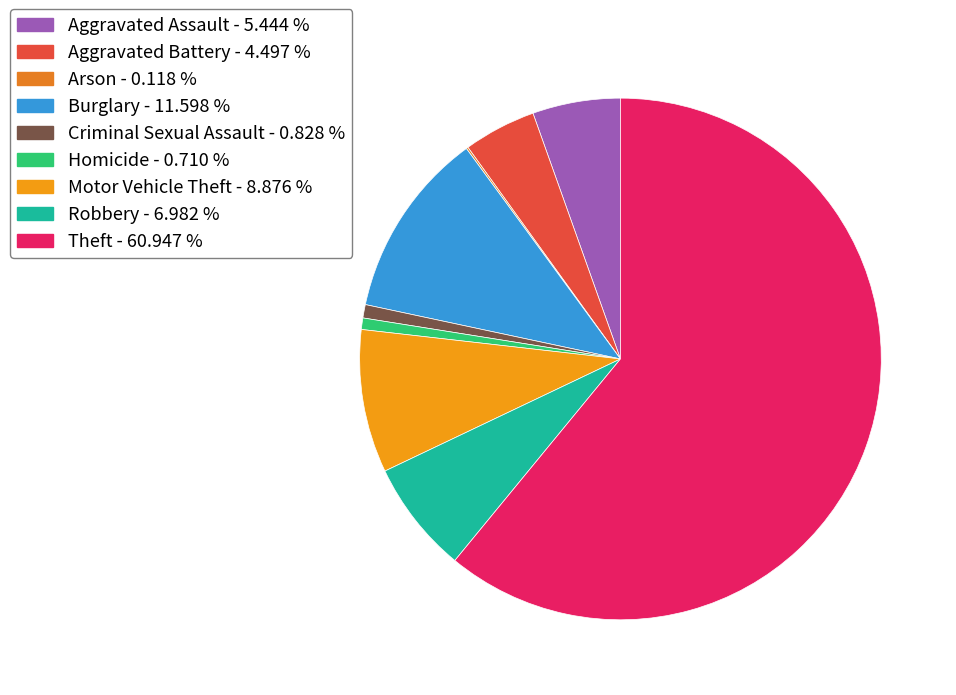

The Burglary slice represents 24% of the pie. True or false?

False